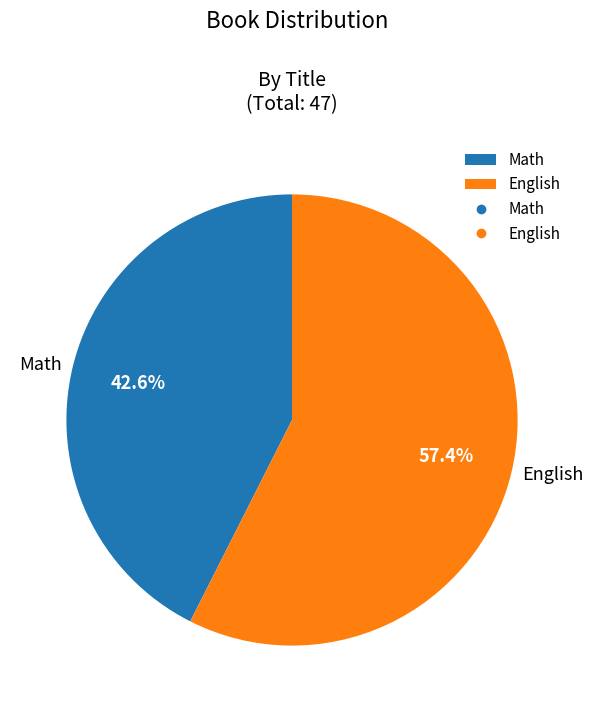

Is Math the majority of the pie?

No